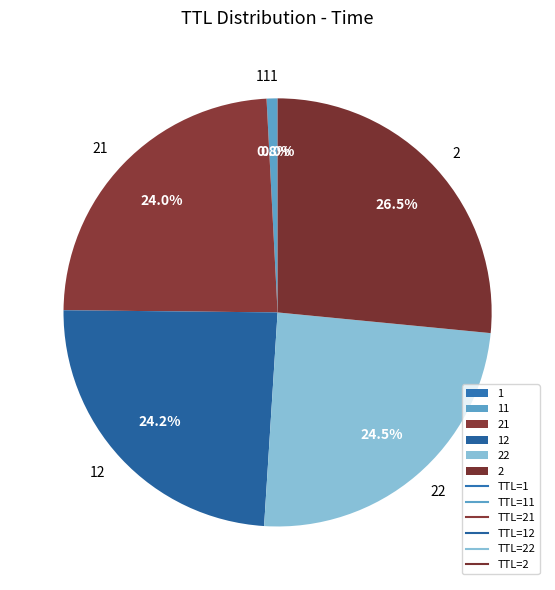

Does any single category account for the majority?

No